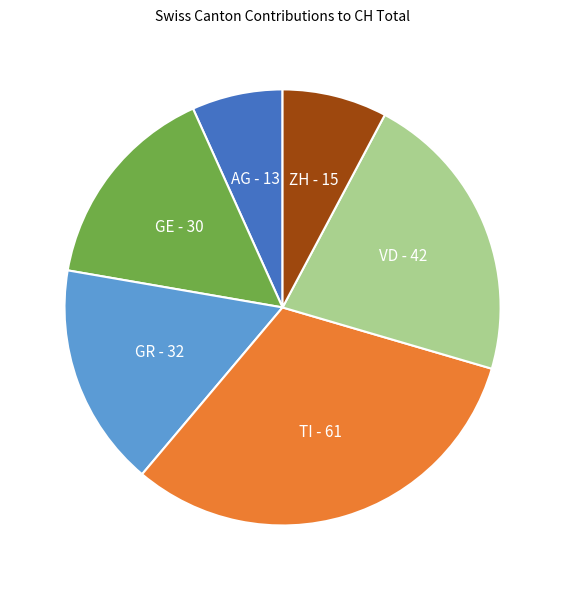

Do GR and VD together represent more than half of the pie?

No